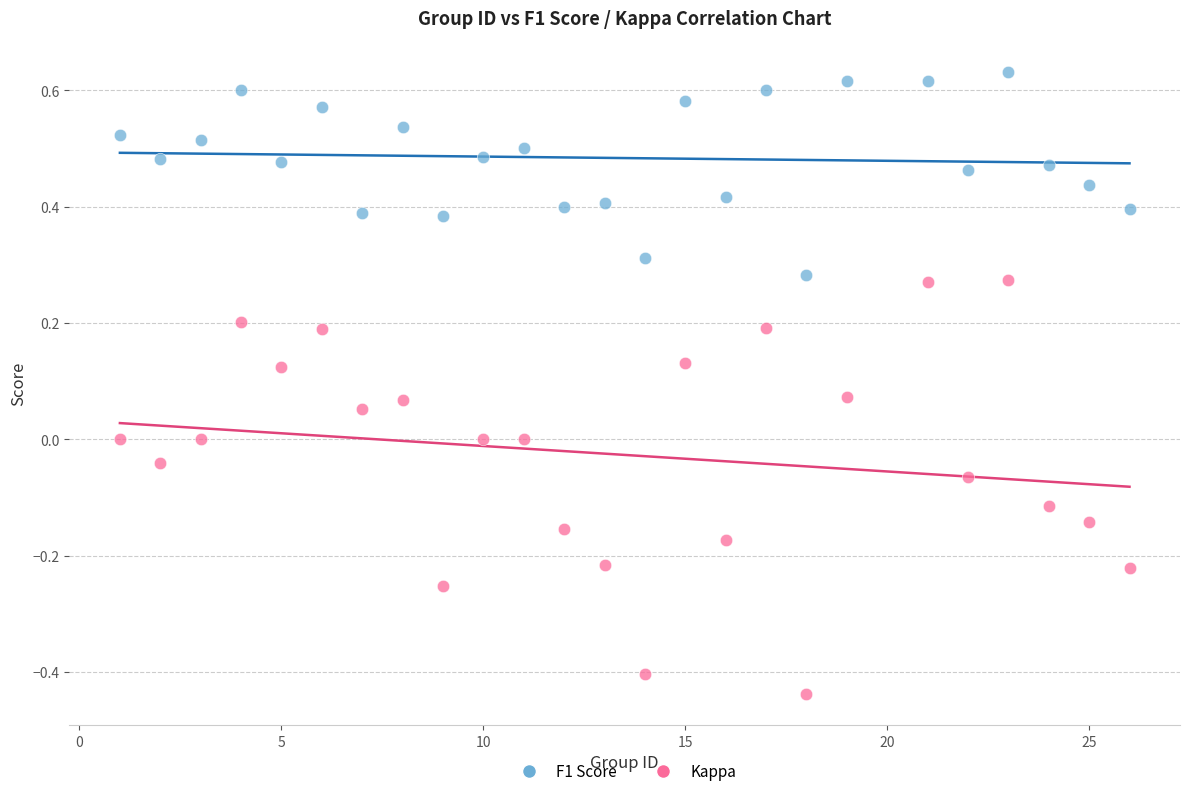

Which series has the largest Y range (max minus min)?

Kappa